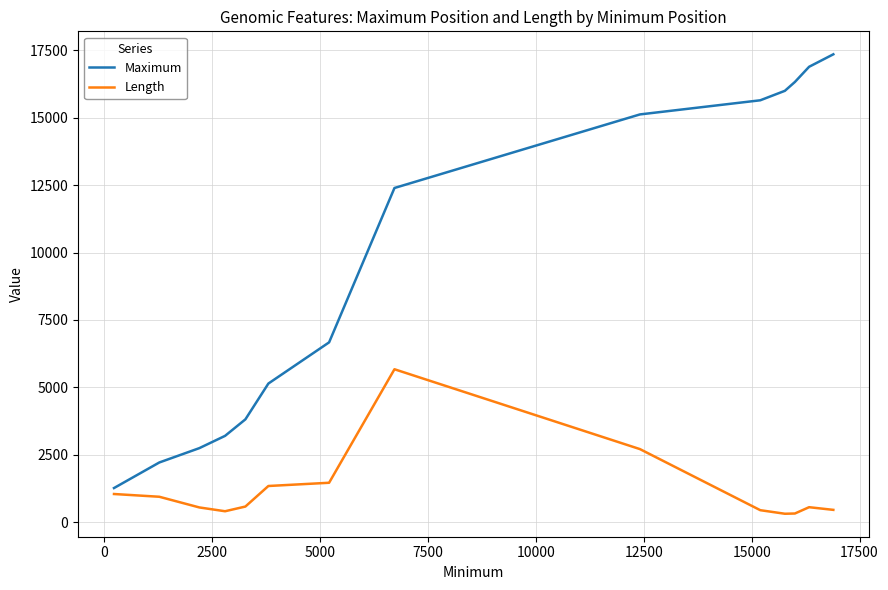

At how many categories does at least one series exceed 11715?

7